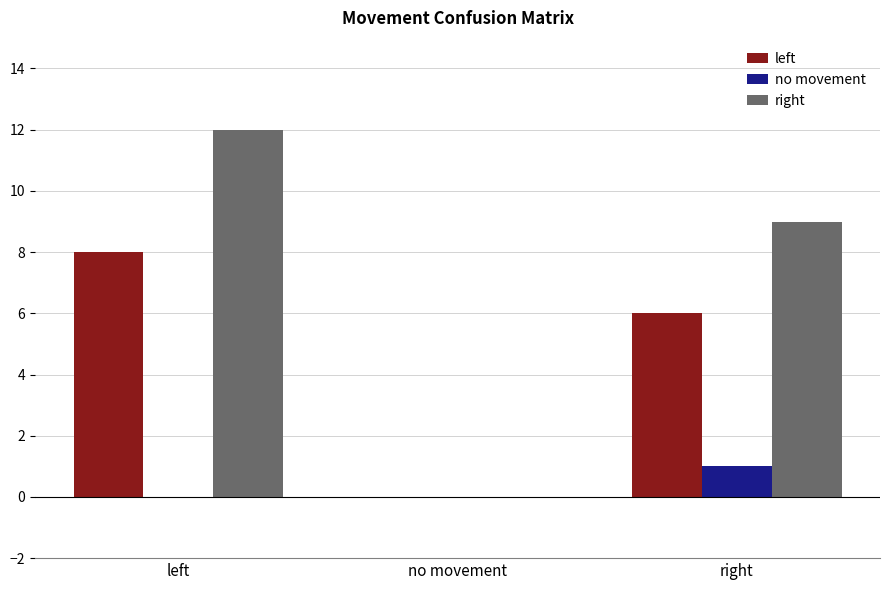

Which series changed the most between no movement and right?

right